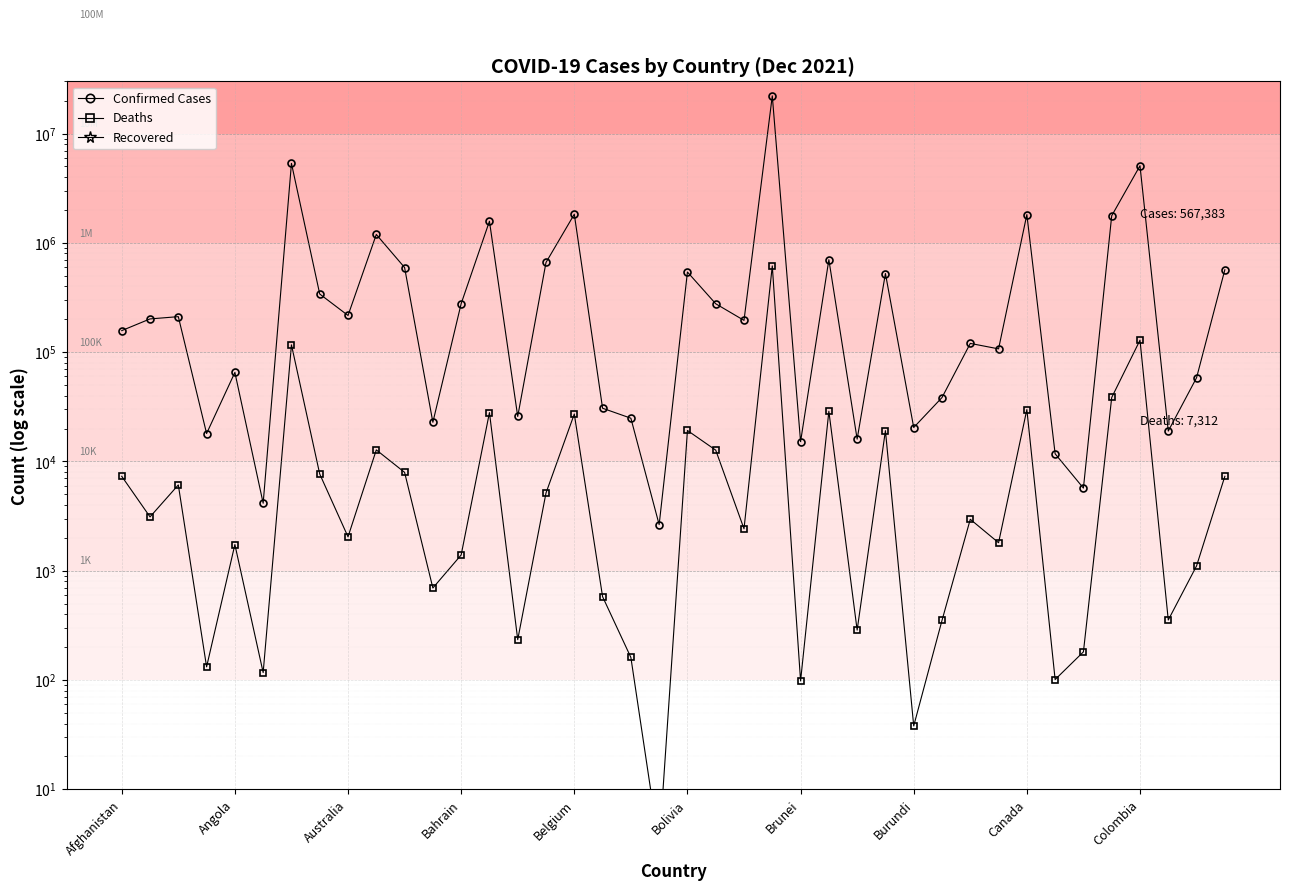

True or false: Recovered and Confirmed Cases intersect in this chart.

False